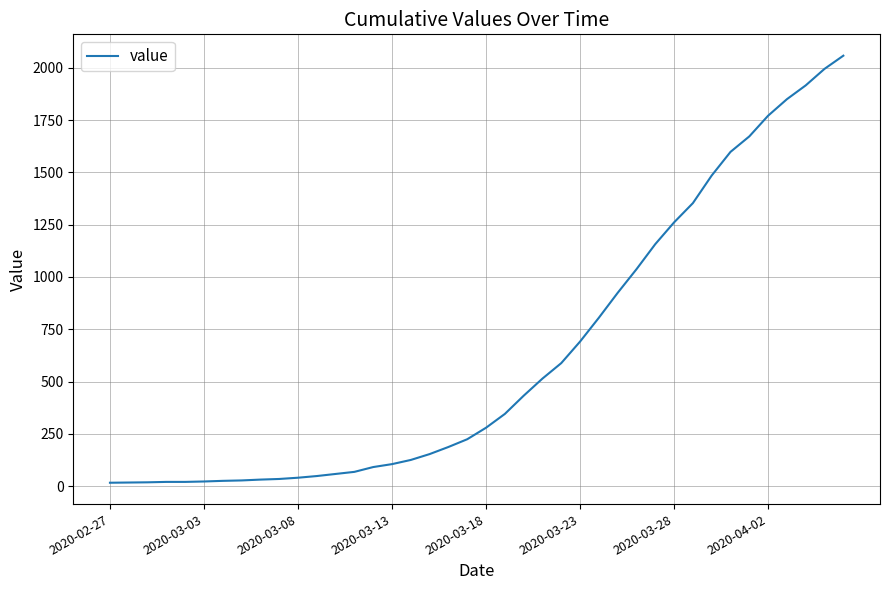

What is the maximum value shown in the chart?

2058